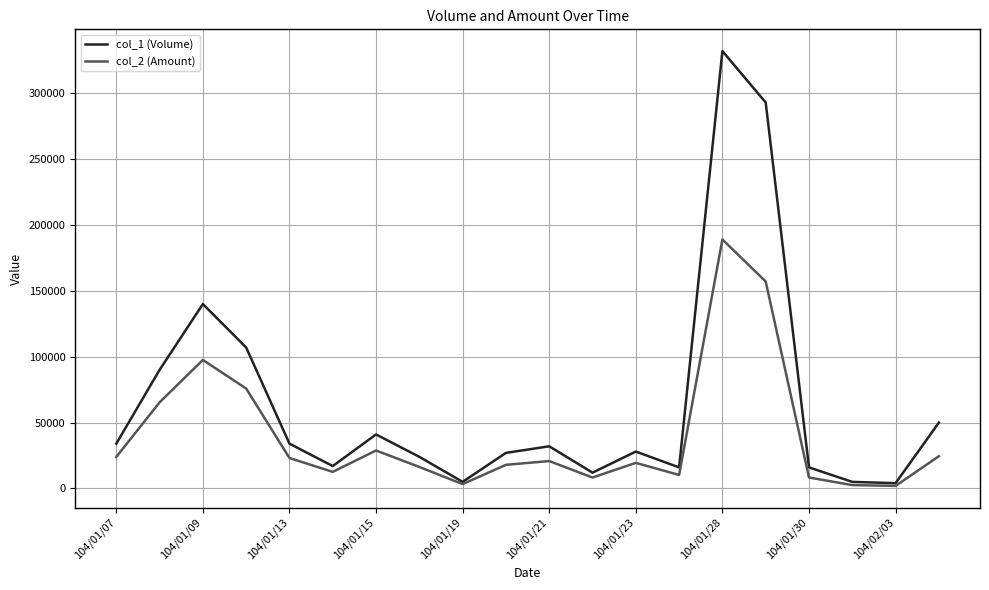

Which series has the largest range (max minus min)?

col_1 (Volume)